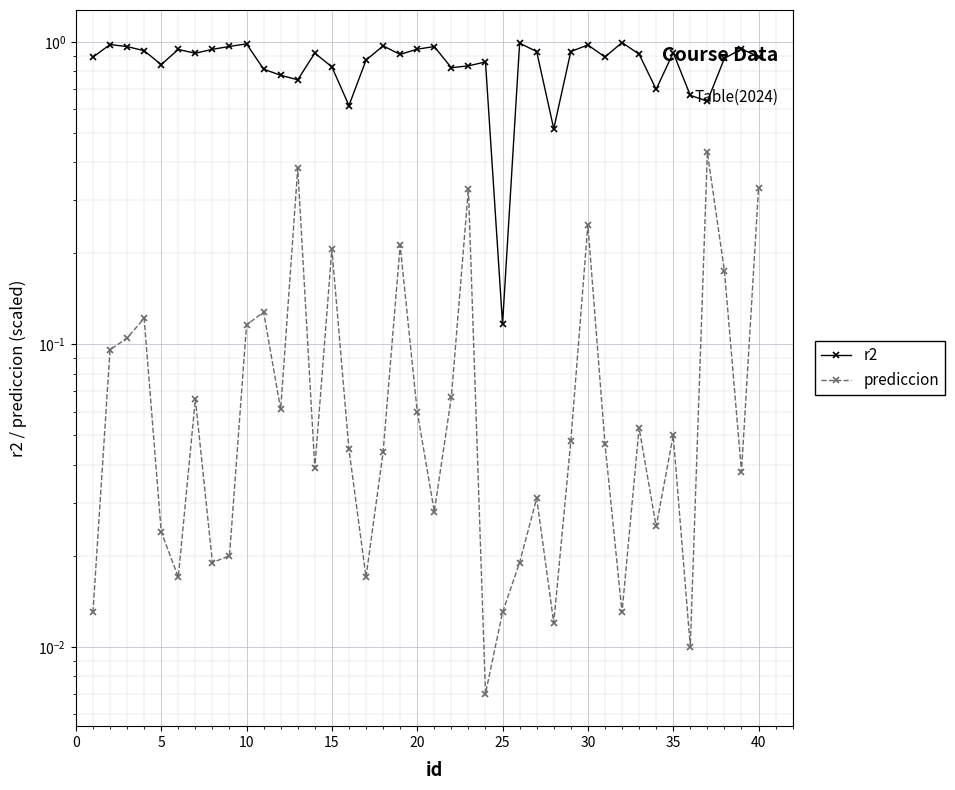

Count the number of categories in the chart.

40